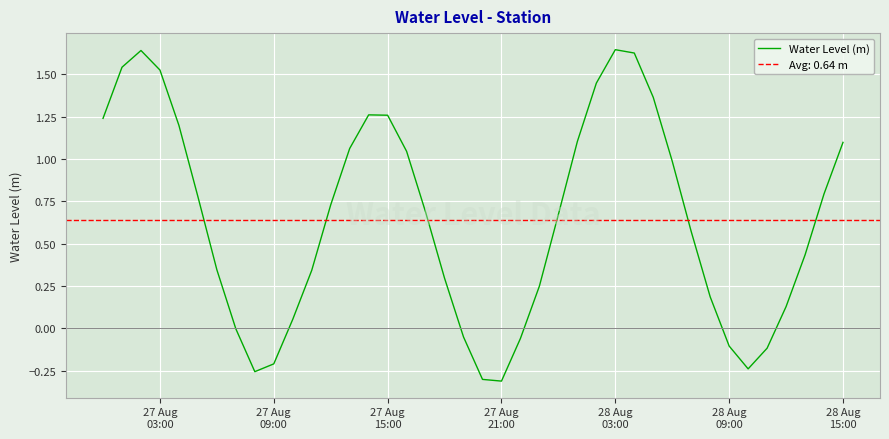

What is the maximum value shown in the chart?

1.6